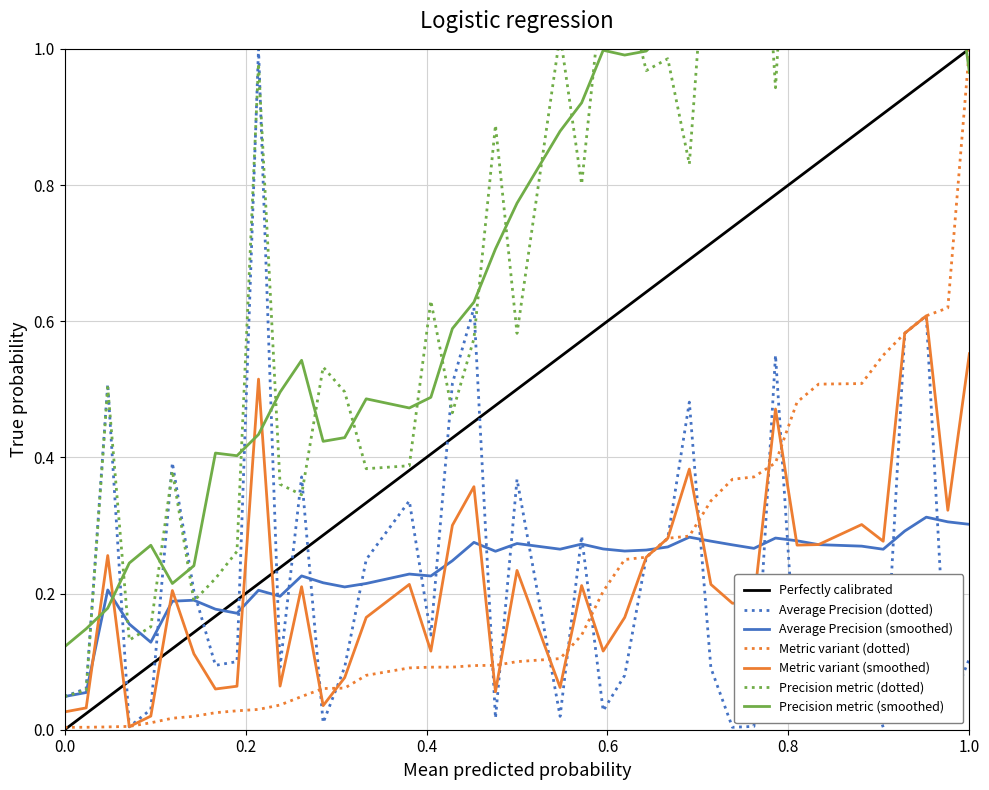

What is the highest value of the Average Precision series?

1.0